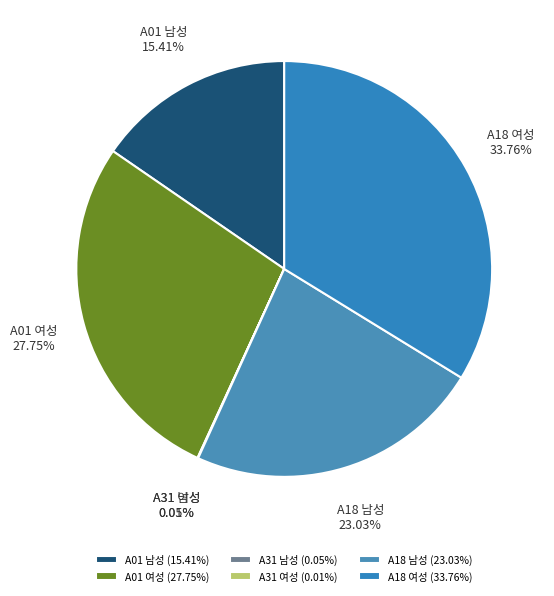

Is the sum of A01 남성 and A18 남성 greater than half?

No